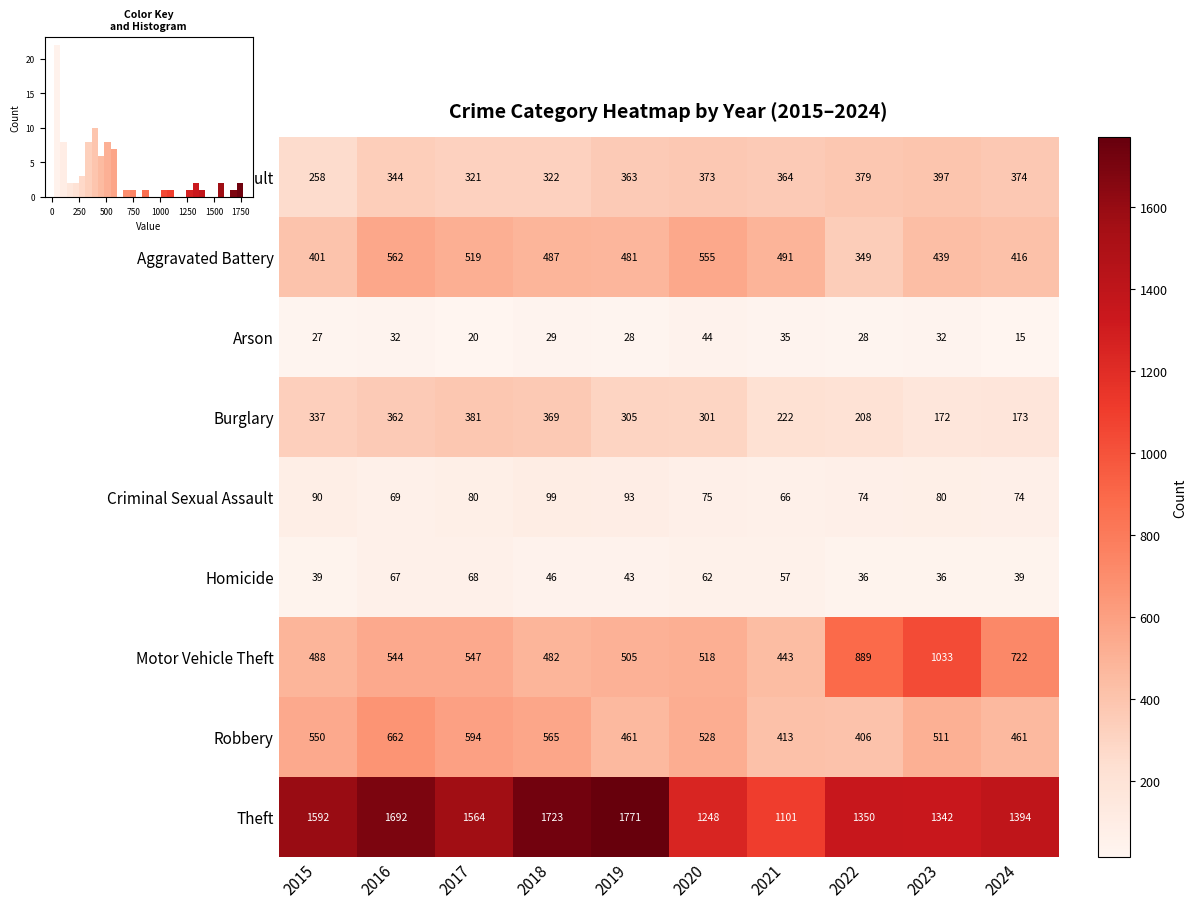

True or false: Aggravated Battery has a value of 562 at 2016.

True